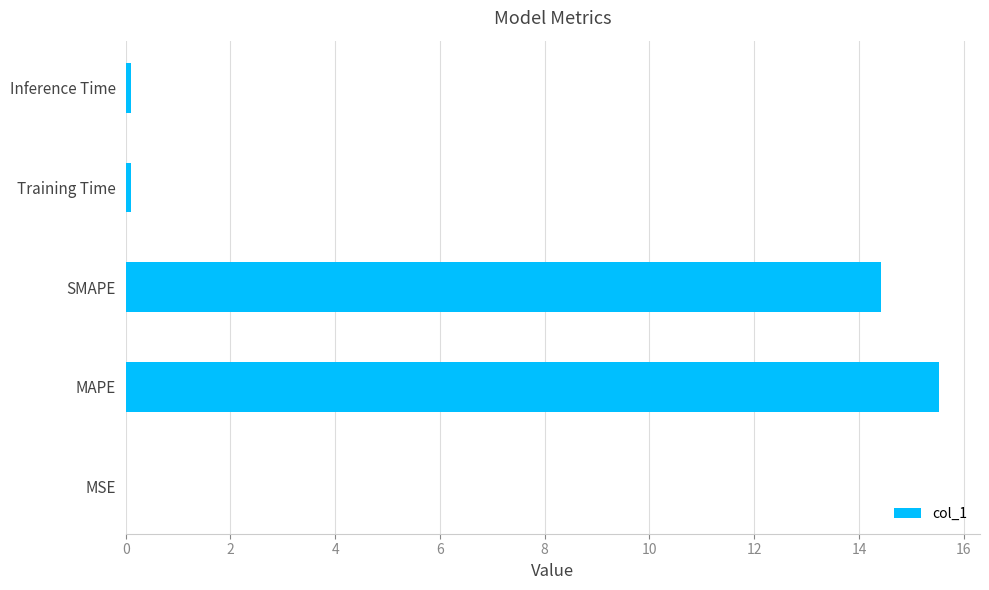

Read the value at MAPE.

15.5